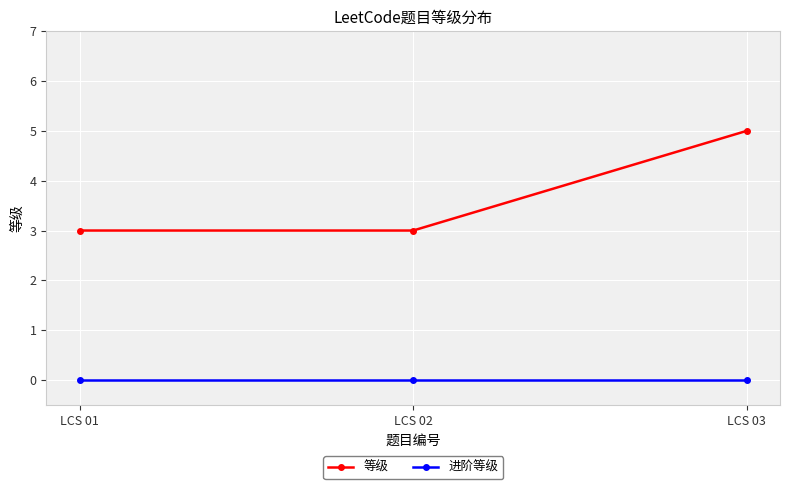

Count the number of categories in the chart.

3